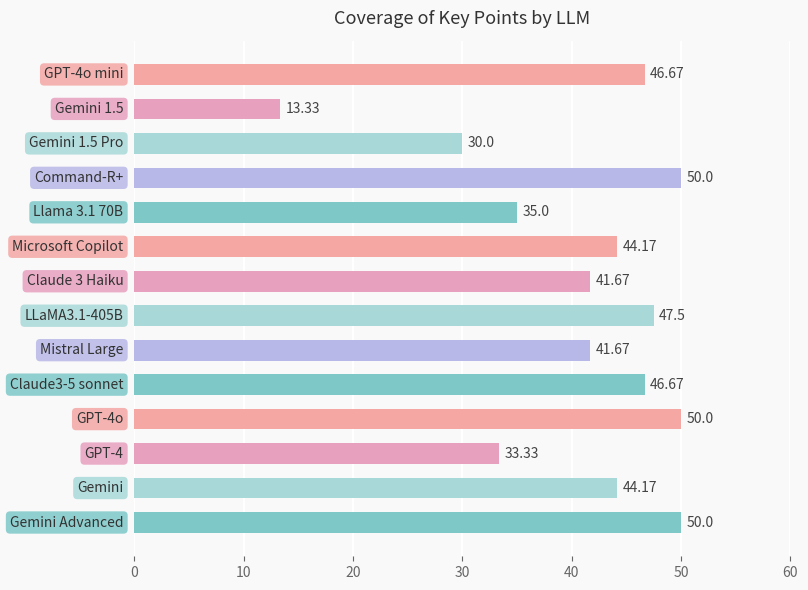

Are the bars horizontal?

Yes